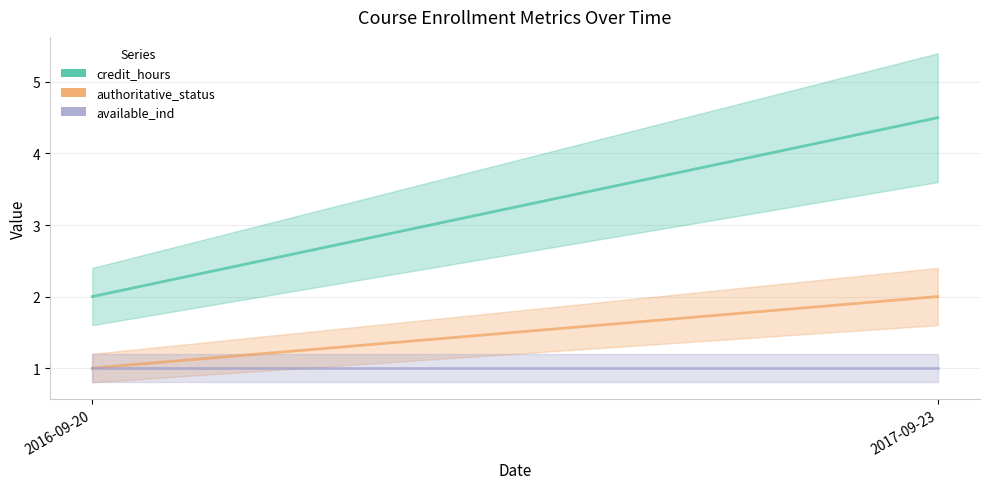

Rank the series by their average value, from lowest to highest.

available_ind, authoritative_status, credit_hours